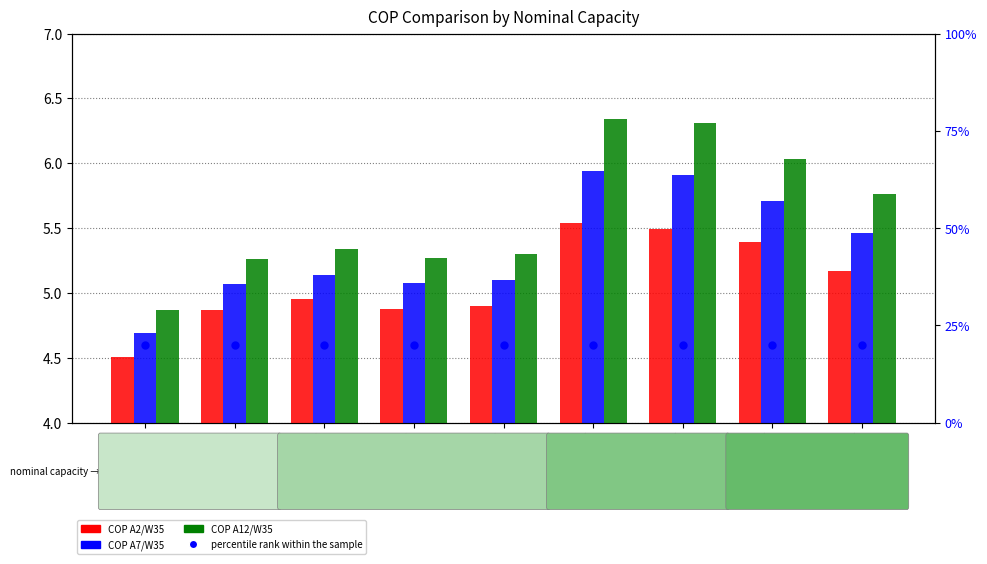

Between 13 kW and 36 kW, which series saw the biggest shift?

COP A12/W35